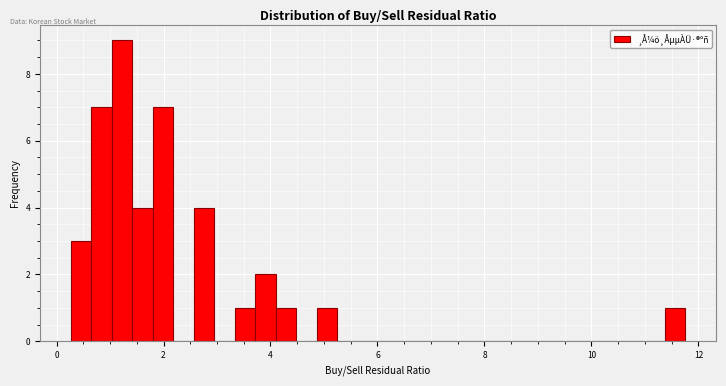

Read against the x-axis, roughly where is the centre of the tallest bar?

1.2